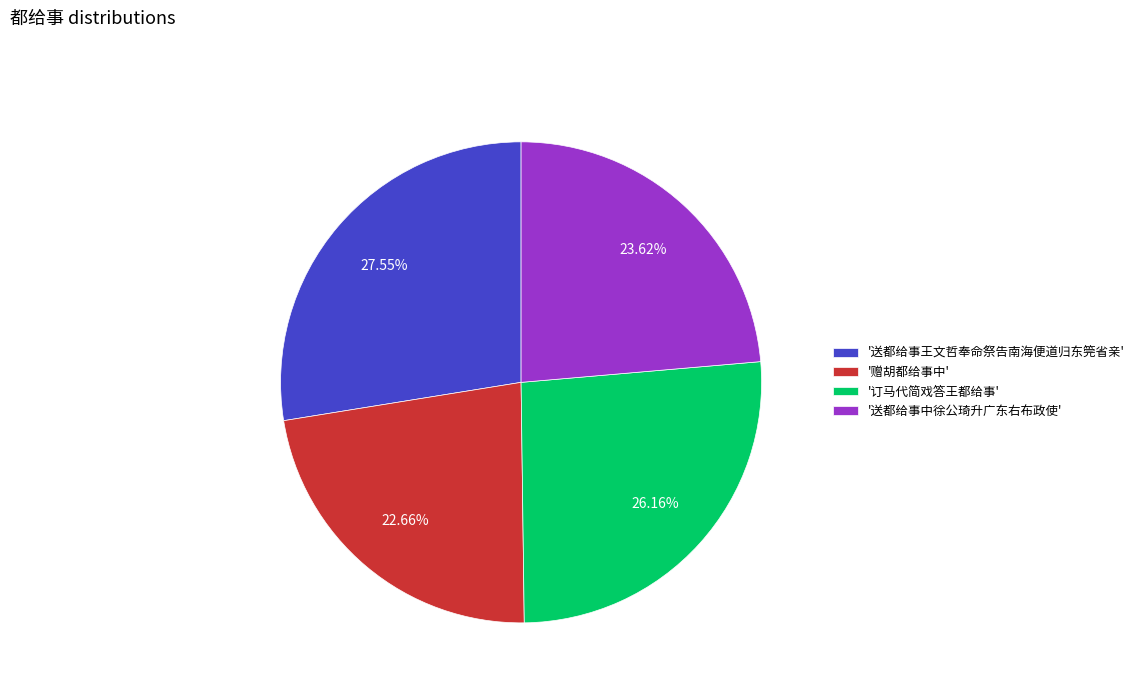

How many slices are in this pie chart?

4